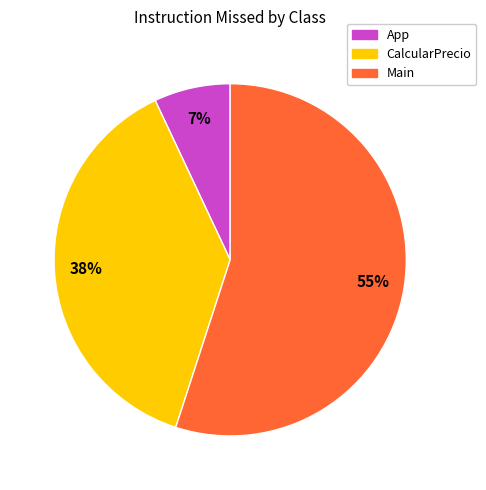

Does any single category account for the majority?

Yes